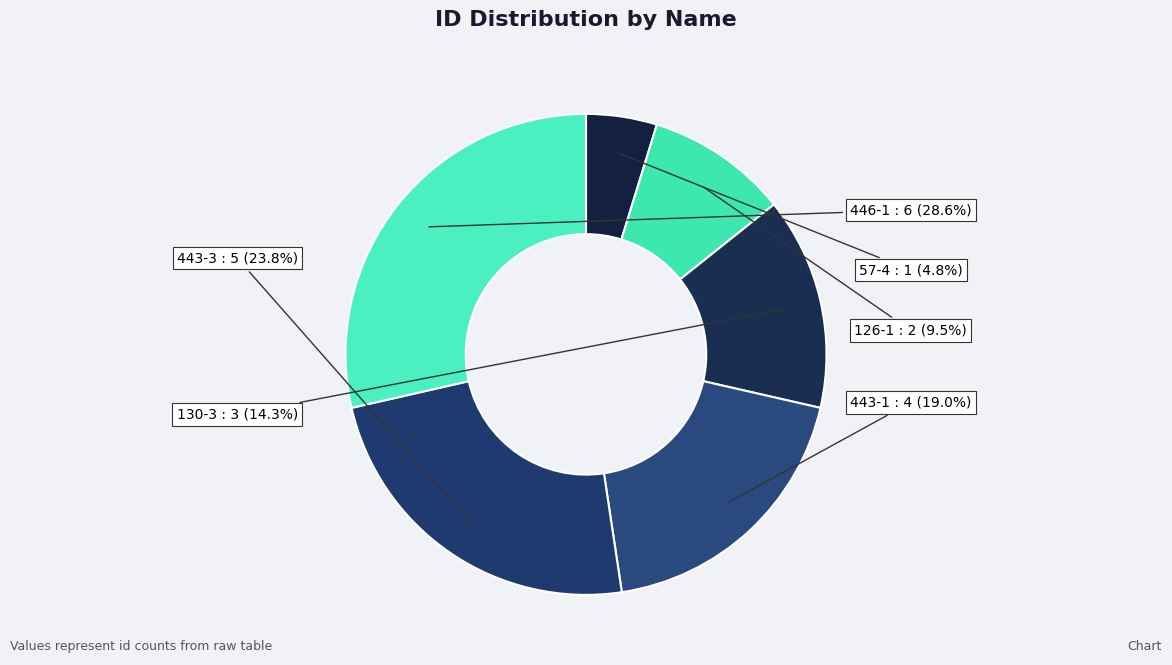

To the nearest percent, what percentage of the pie is 57-4?

5%